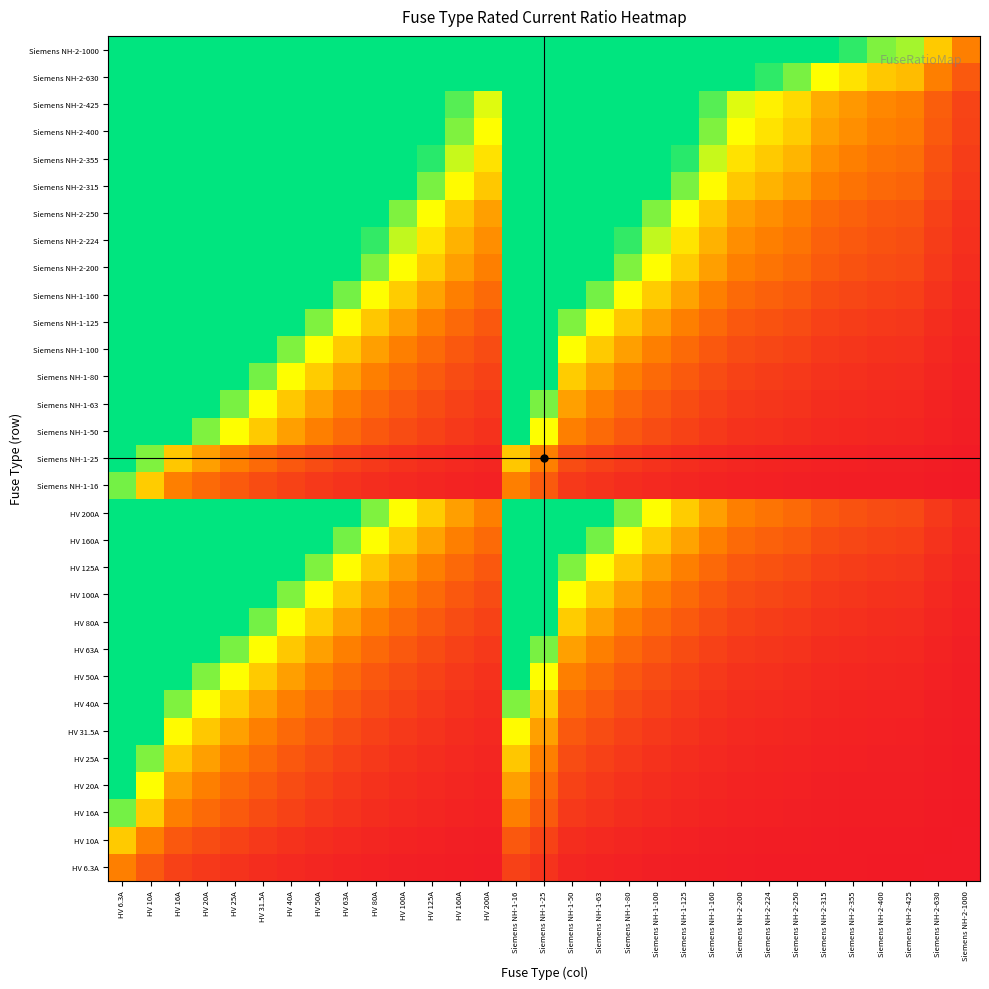

List the series in order of their peak value, lowest first.

HV 6.3A, HV 10A, HV 16A, Siemens NH-1-16, HV 20A, HV 25A, Siemens NH-1-25, HV 31.5A, HV 40A, HV 50A, Siemens NH-1-50, HV 63A, Siemens NH-1-63, HV 80A, Siemens NH-1-80, HV 100A, Siemens NH-1-100, HV 125A, Siemens NH-1-125, HV 160A, Siemens NH-1-160, HV 200A, Siemens NH-2-200, Siemens NH-2-224, Siemens NH-2-250, Siemens NH-2-315, Siemens NH-2-355, Siemens NH-2-400, Siemens NH-2-425, Siemens NH-2-630, Siemens NH-2-1000